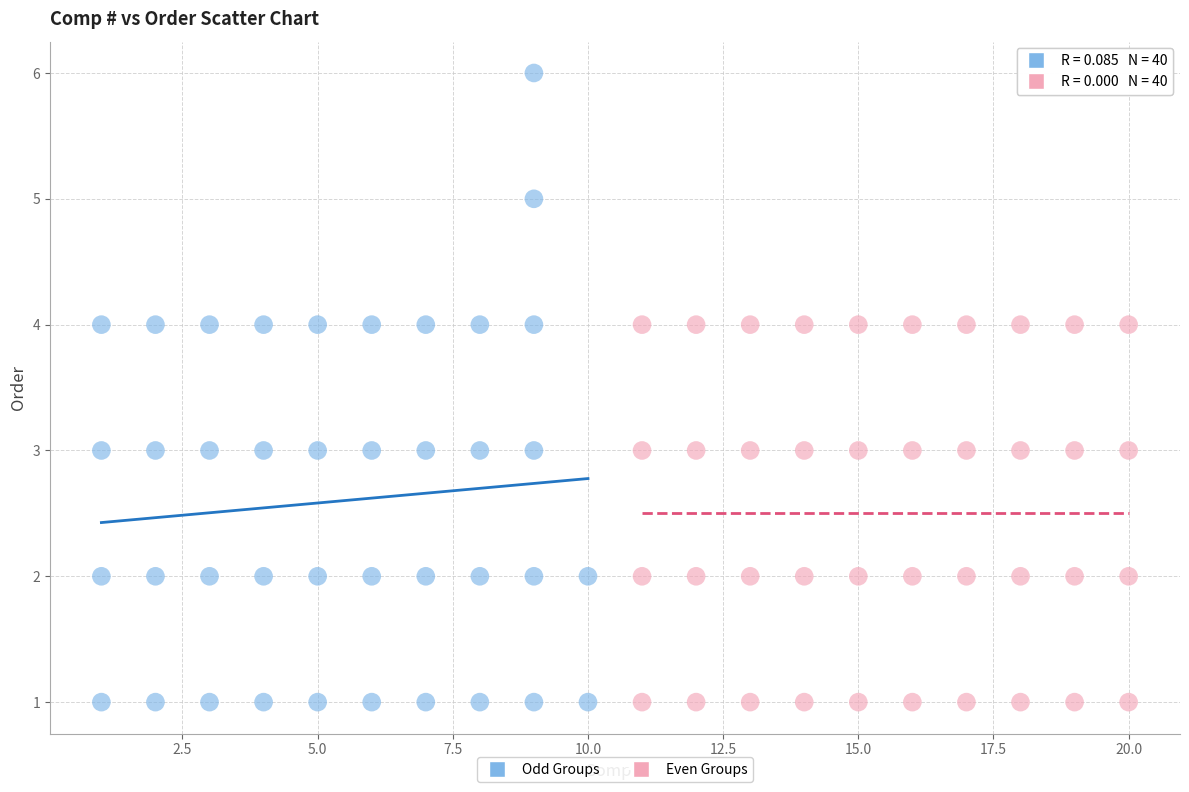

Which series has the largest Y range (max minus min)?

Odd Groups